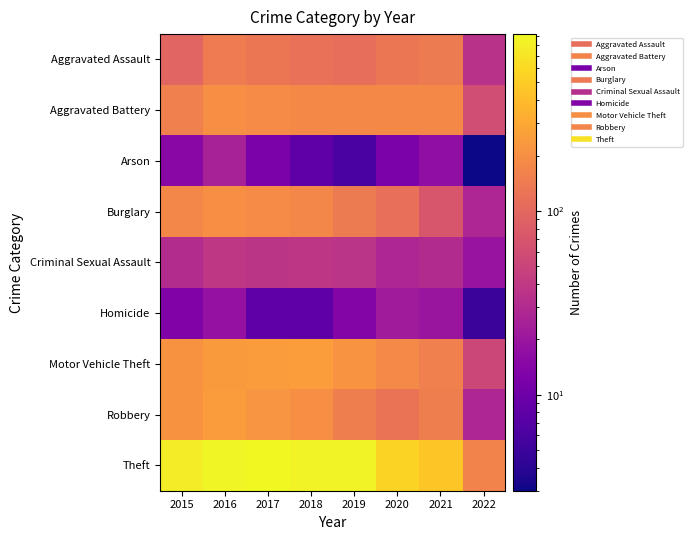

Reading left to right, what are all the values shown in this chart?

Aggravated Assault: 2015=95	2016=146	2017=131	2018=119	2019=113	2020=131	2021=142	2022=35
Aggravated Battery: 2015=154	2016=196	2017=191	2018=183	2019=182	2020=180	2021=182	2022=59
Arson: 2015=15	2016=25	2017=12	2018=8	2019=6	2020=12	2021=17	2022=3
Burglary: 2015=178	2016=201	2017=189	2018=176	2019=143	2020=116	2021=71	2022=28
Criminal Sexual Assault: 2015=31	2016=39	2017=37	2018=38	2019=36	2020=28	2021=30	2022=19
Homicide: 2015=13	2016=18	2017=8	2018=8	2019=14	2020=22	2021=20	2022=5
Motor Vehicle Theft: 2015=211	2016=245	2017=247	2018=256	2019=216	2020=184	2021=156	2022=53
Robbery: 2015=212	2016=247	2017=224	2018=204	2019=150	2020=124	2021=153	2022=28
Theft: 2015=774	2016=858	2017=916	2018=856	2019=841	2020=551	2021=476	2022=165